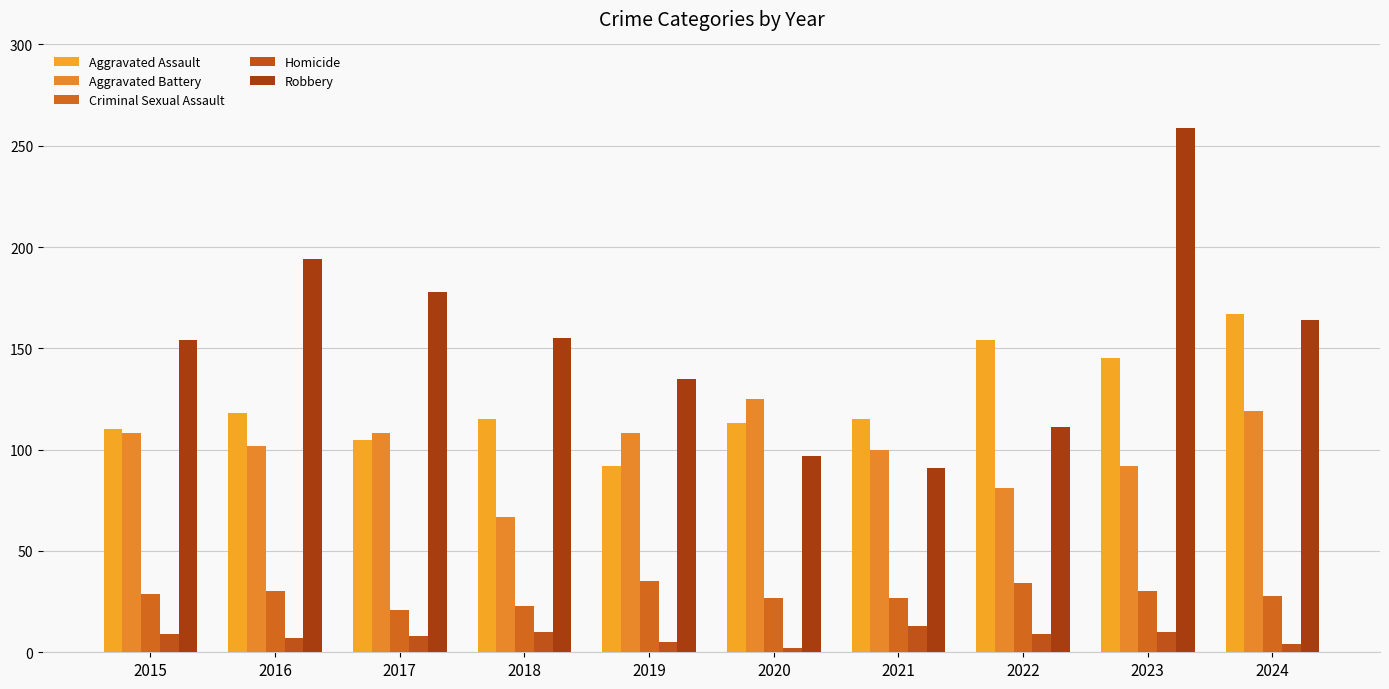

What is the minimum value for Aggravated Assault?

92